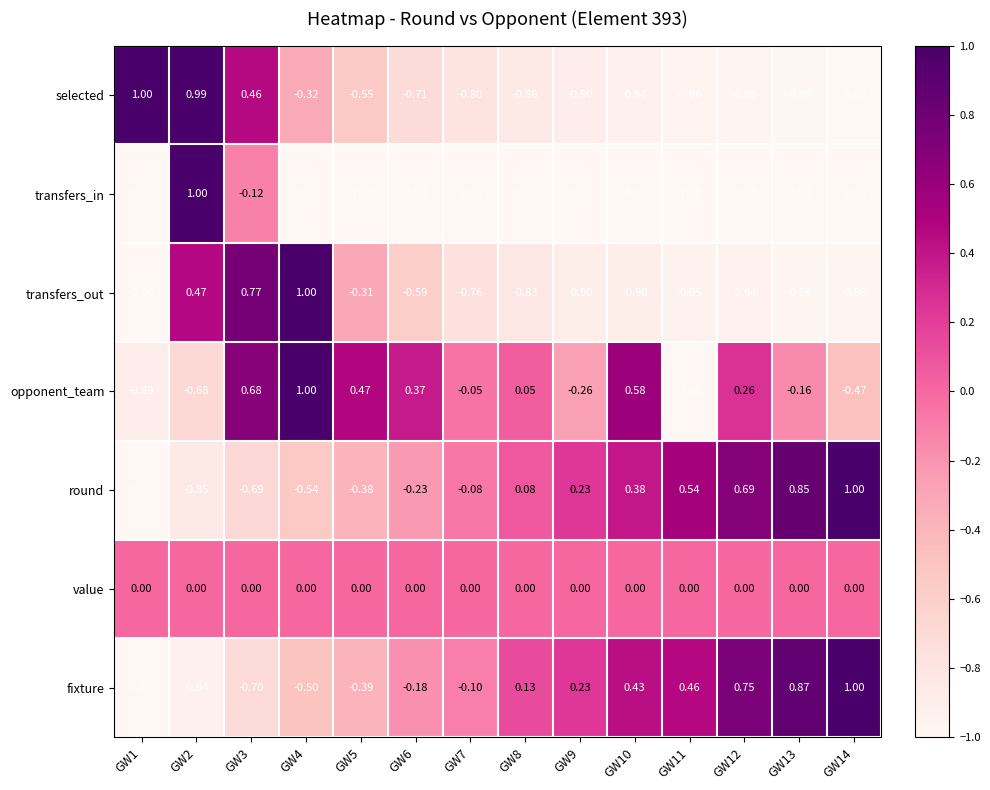

What is the difference between the highest and lowest values at GW4?

2.0